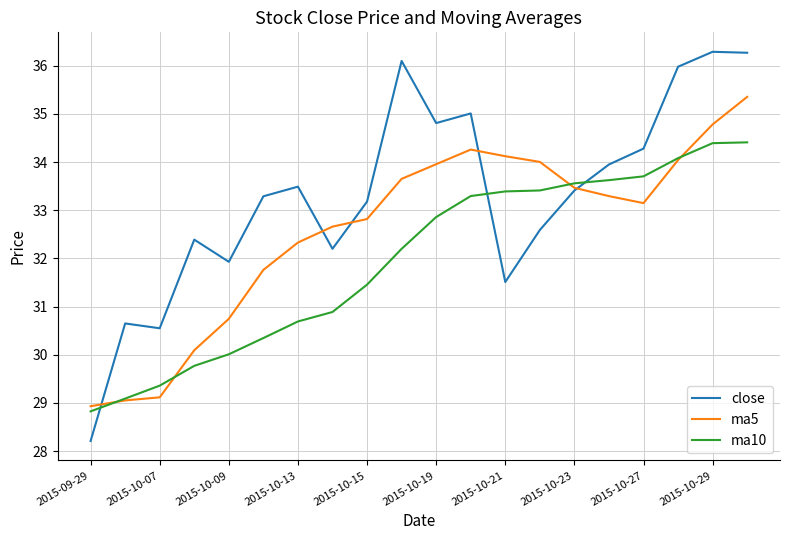

What is the maximum value shown in the chart?

36.3